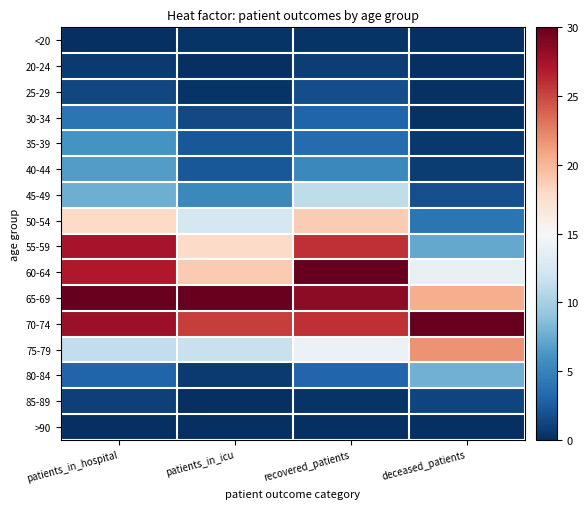

What is the total value across all series at deceased_patients?

109.9